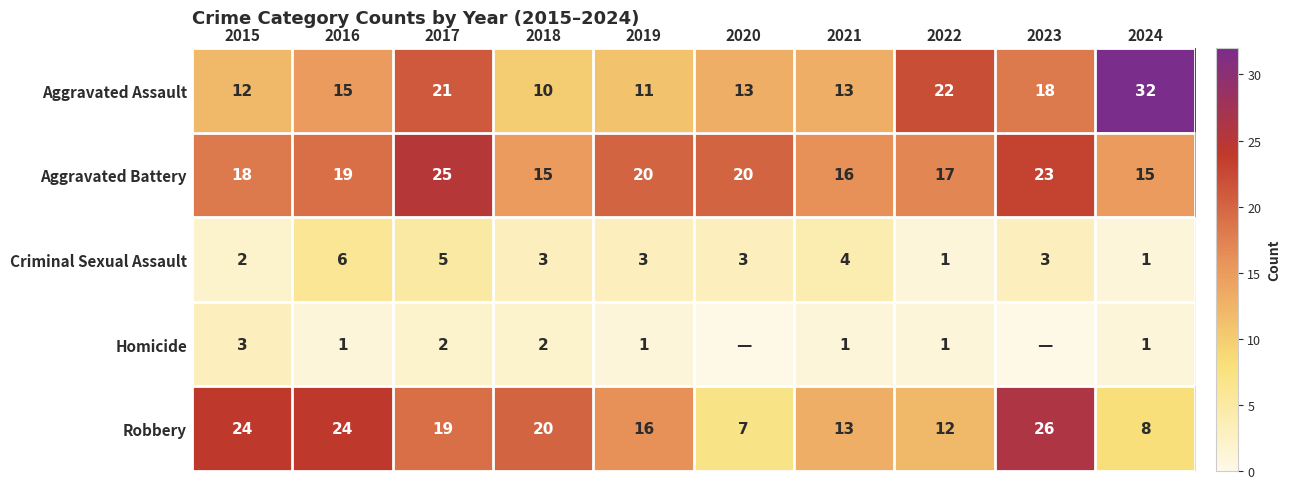

What is the sum of the Aggravated Assault values at 2021 and 2019?

24